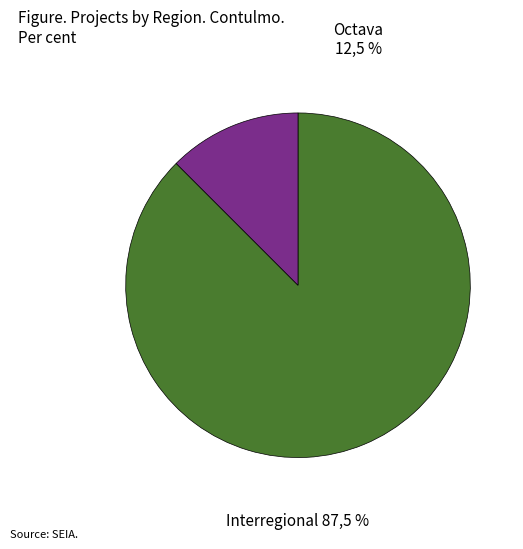

How much of the chart is everything except Interregional?

12.5%